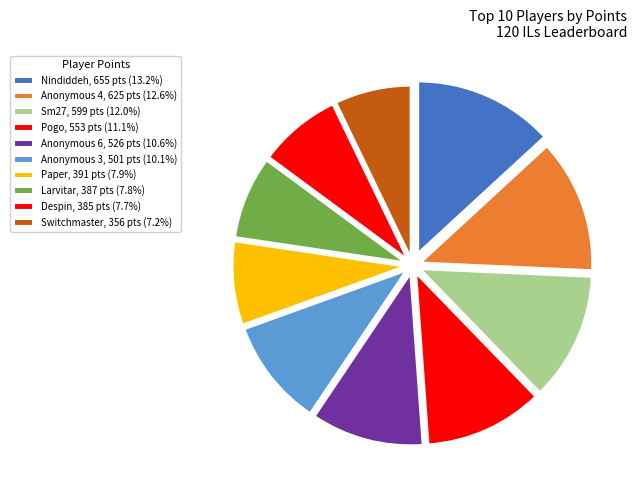

To the nearest percent, what percentage of the pie is Larvitar?

8%